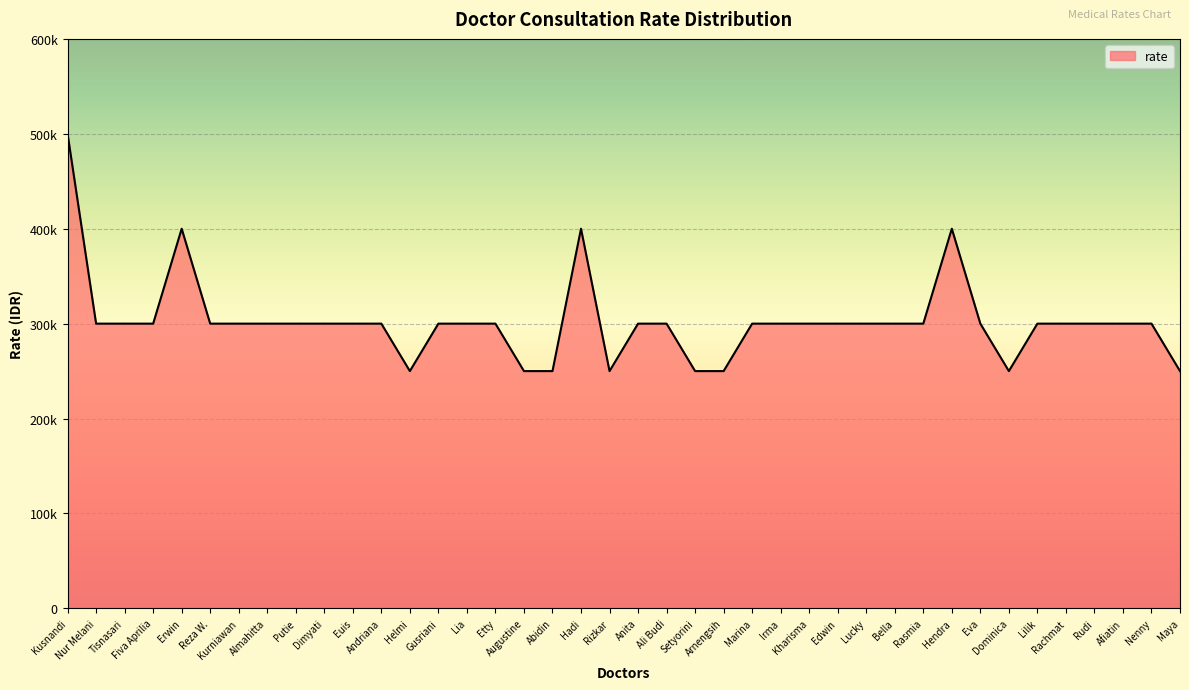

What position from the left is Maya?

40